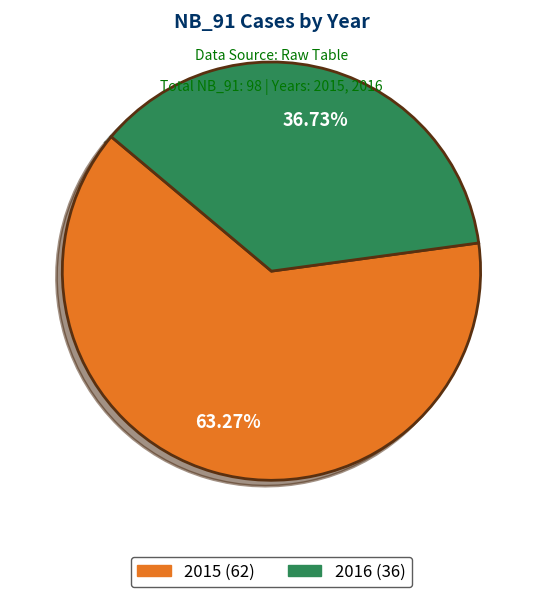

Does 2015 account for over 50% of the chart?

Yes